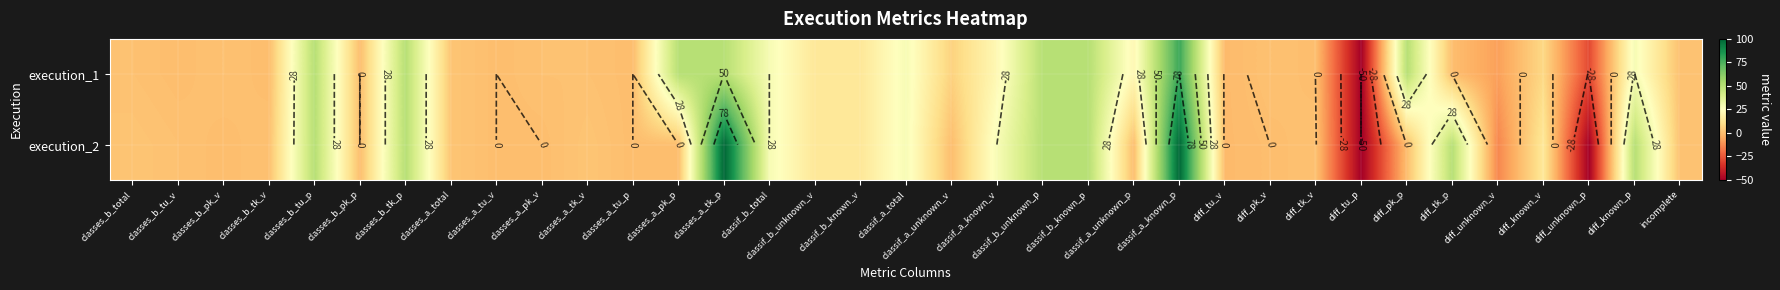

Is it true that execution_2 equals 14.0 at classif_b_unknown_v?

True